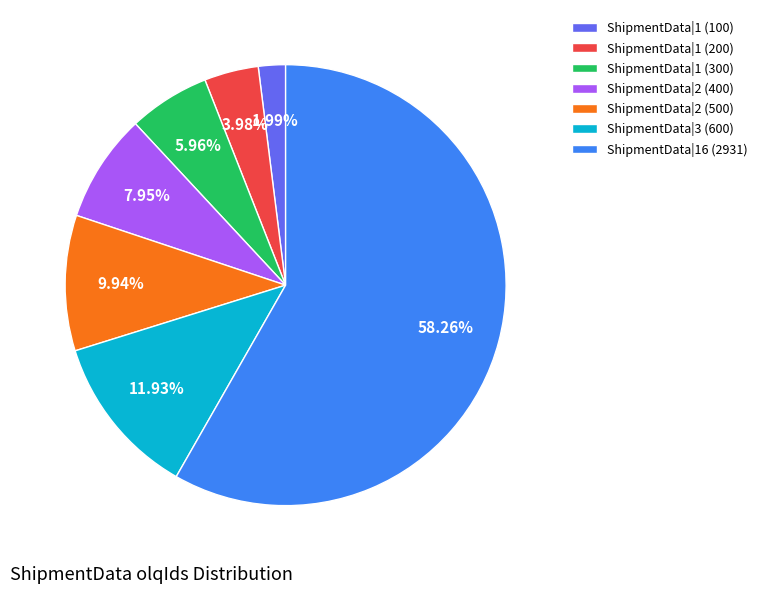

How many slices are in this pie chart?

7